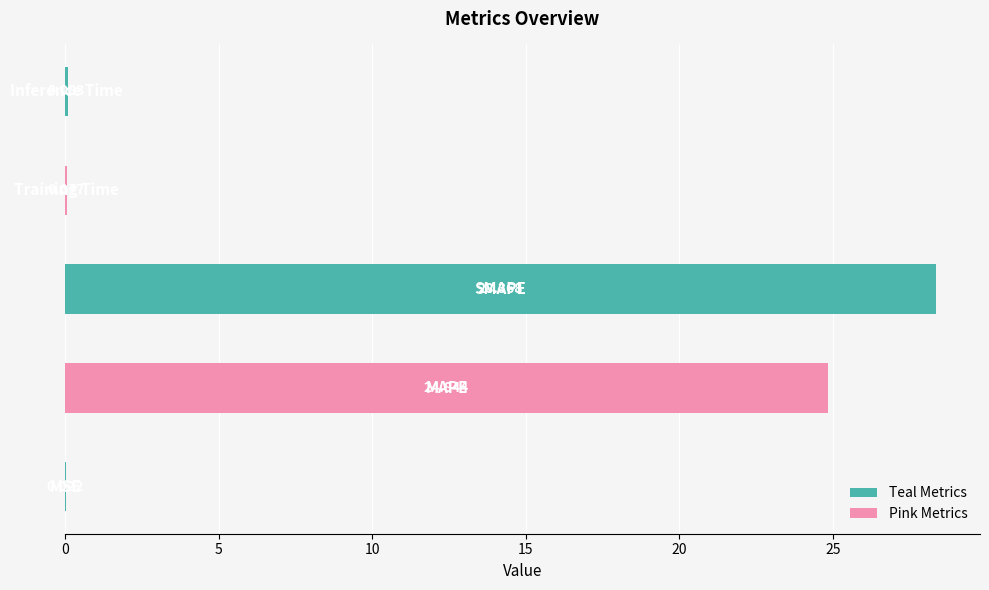

How many distinct data groups are displayed?

1